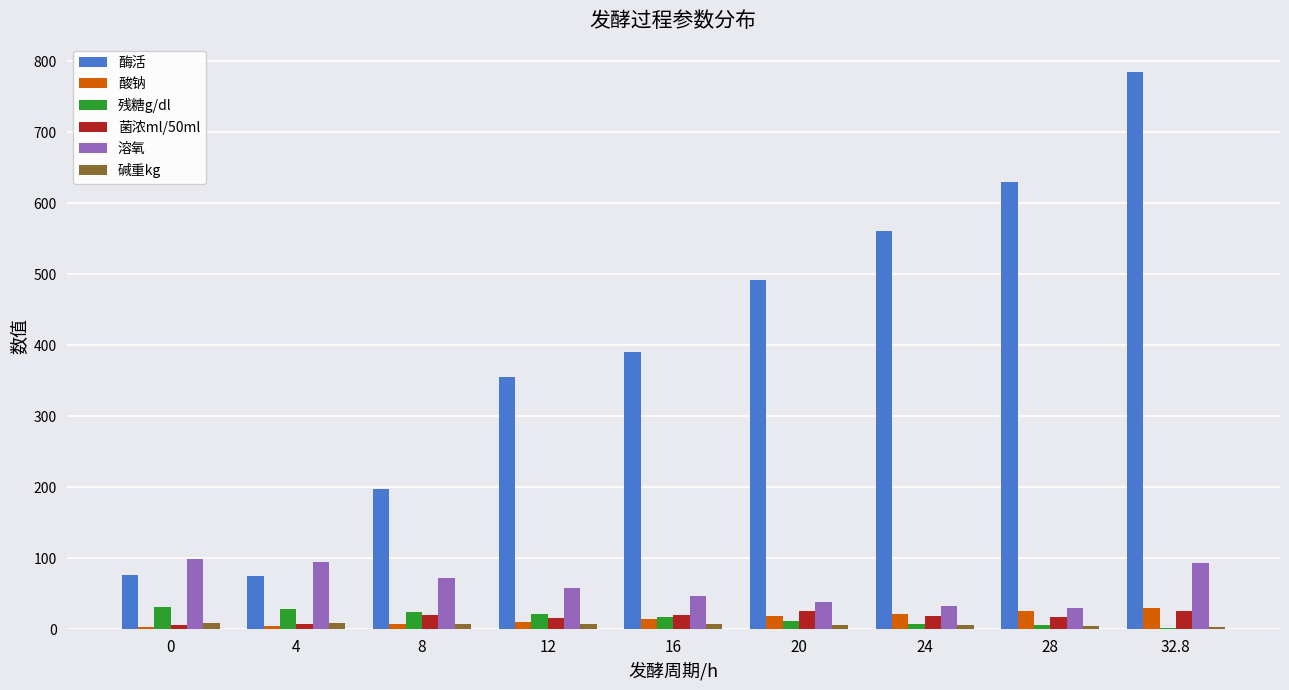

Does the chart contain stacked bars?

No